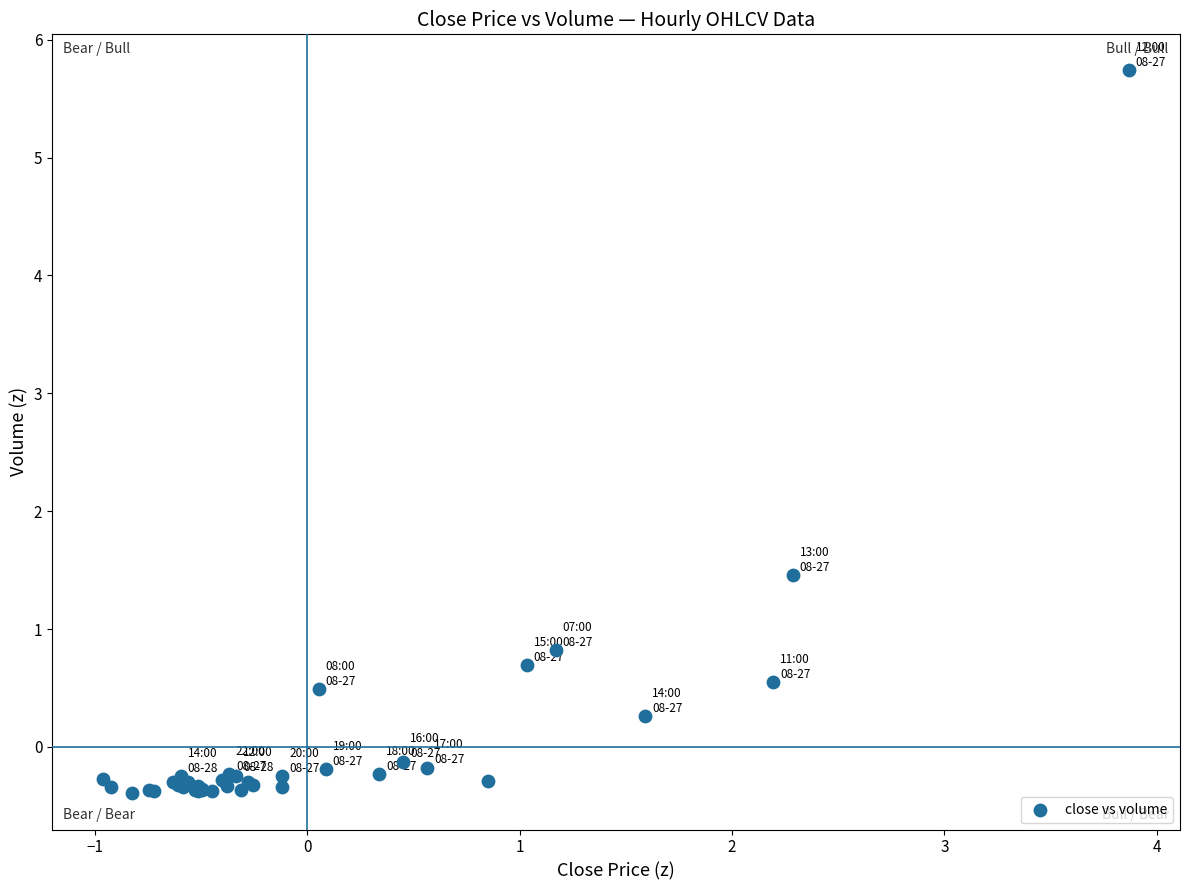

What Y value in the scatter plot is closest to 2?

1.5